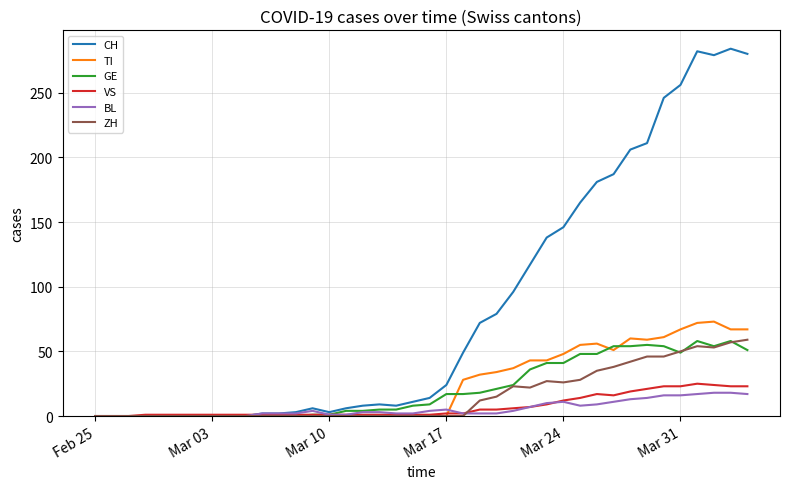

What is the highest value of the GE series?

58